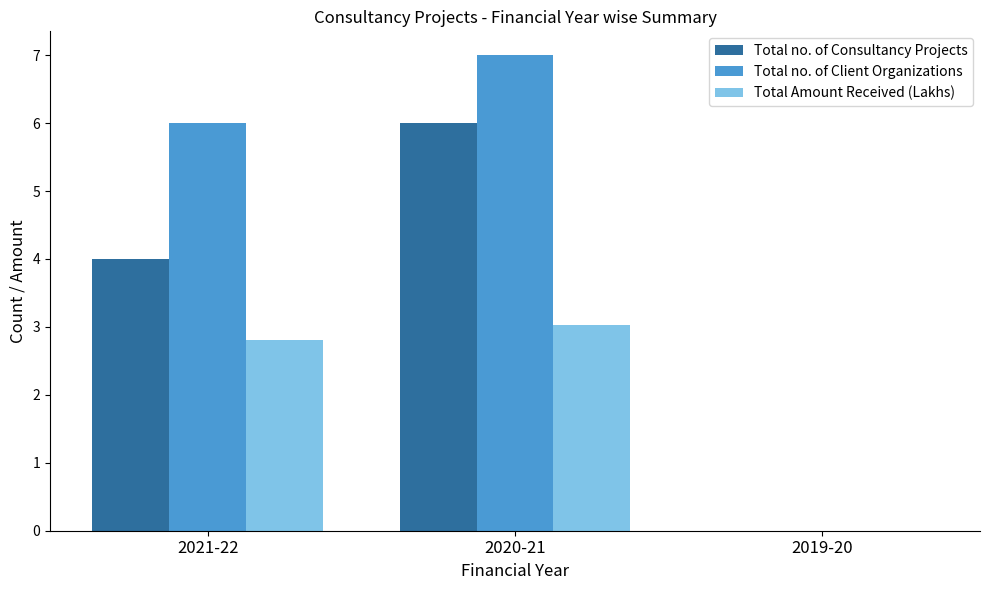

At which label does Total Amount Received (Lakhs) first exceed 2?

2021-22